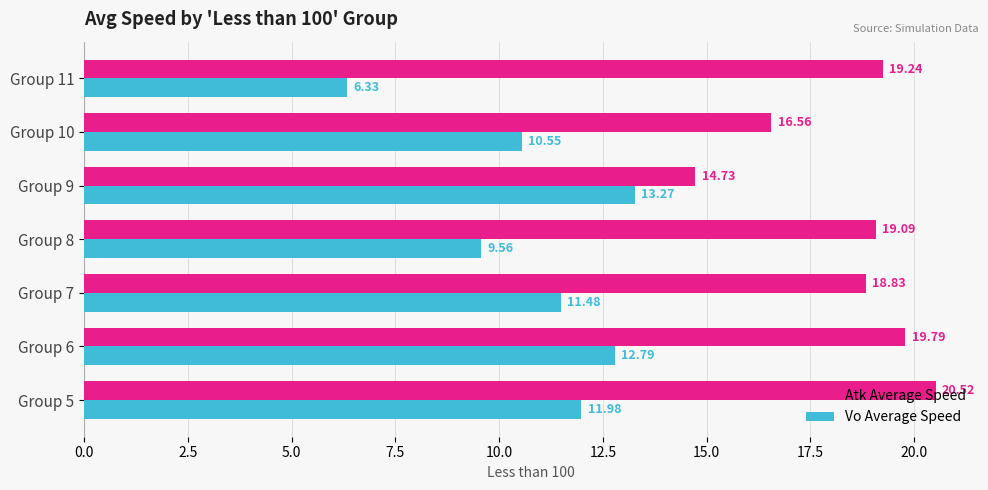

What is the difference between the Atk Average Speed values at Group 9 and Group 10?

1.8